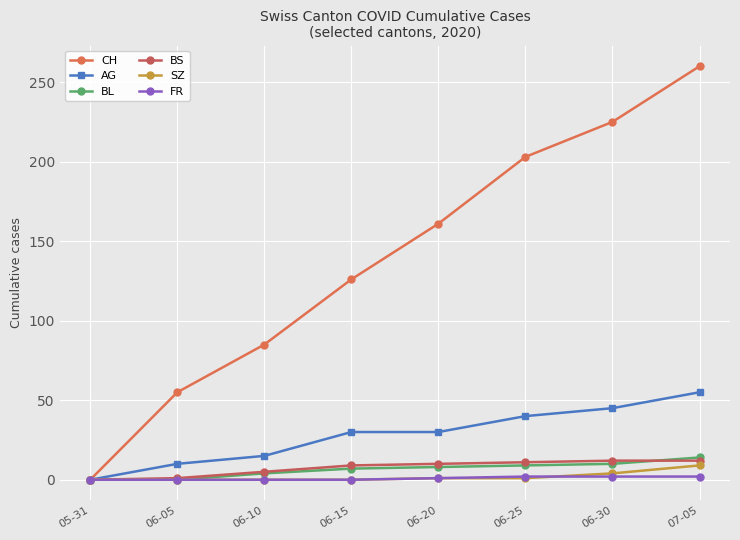

Is the value of AG at 07-05 greater than the value of BS at 06-25?

Yes